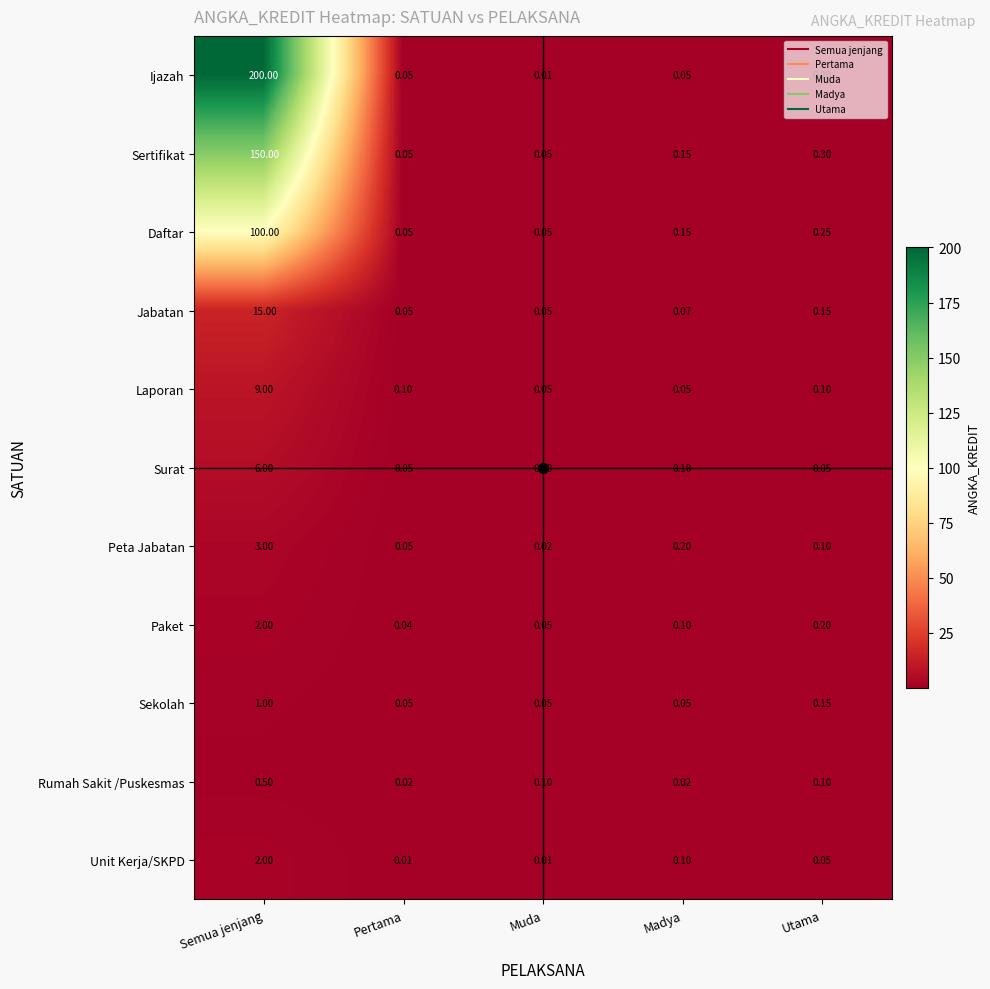

Which category has the highest value across all series?

Semua jenjang